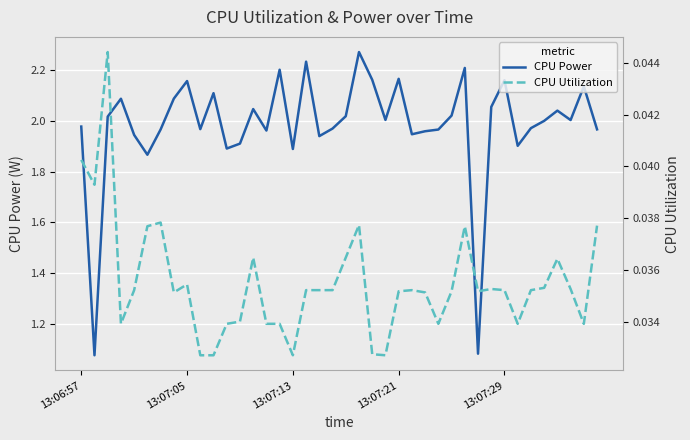

What is the difference between the CPU Power values at 20 and 12?

0.1